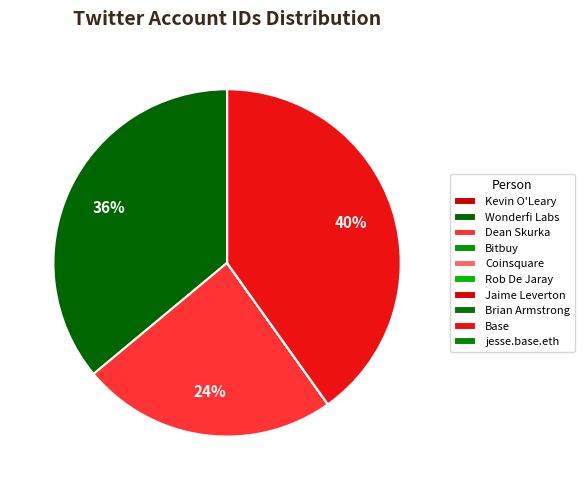

Rank the categories by value from lowest to highest.

Brian Armstrong, jesse.base.eth, Kevin O'Leary, Rob De Jaray, Coinsquare, Jaime Leverton, Bitbuy, Dean Skurka, Wonderfi Labs, Base